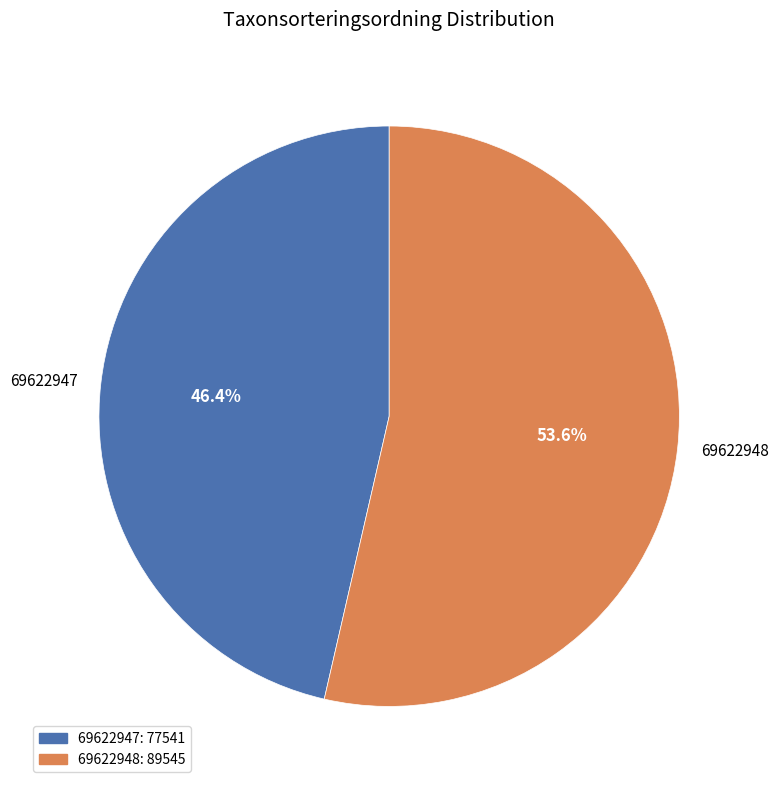

To the nearest percent, what portion does 69622948 represent?

54%